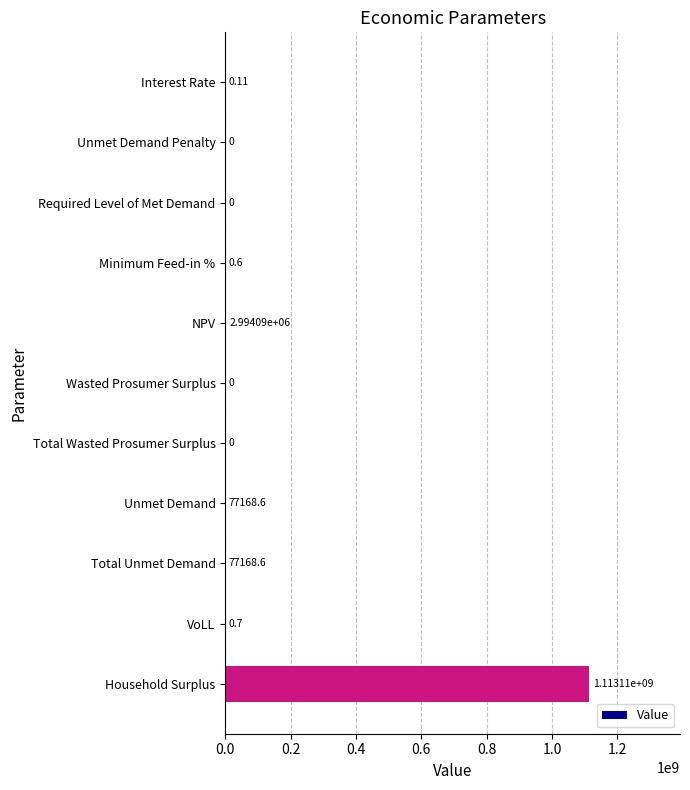

Which has a higher value, NPV or Interest Rate?

NPV